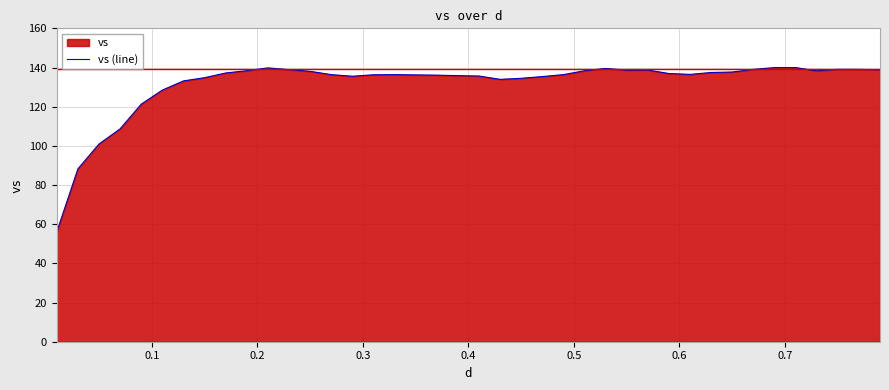

What is the difference between the maximum and minimum values?

83.9